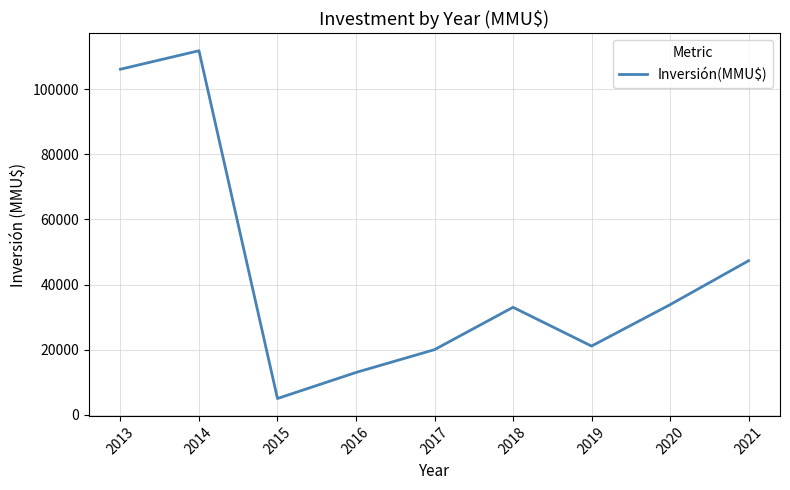

How many series are shown in this chart?

1